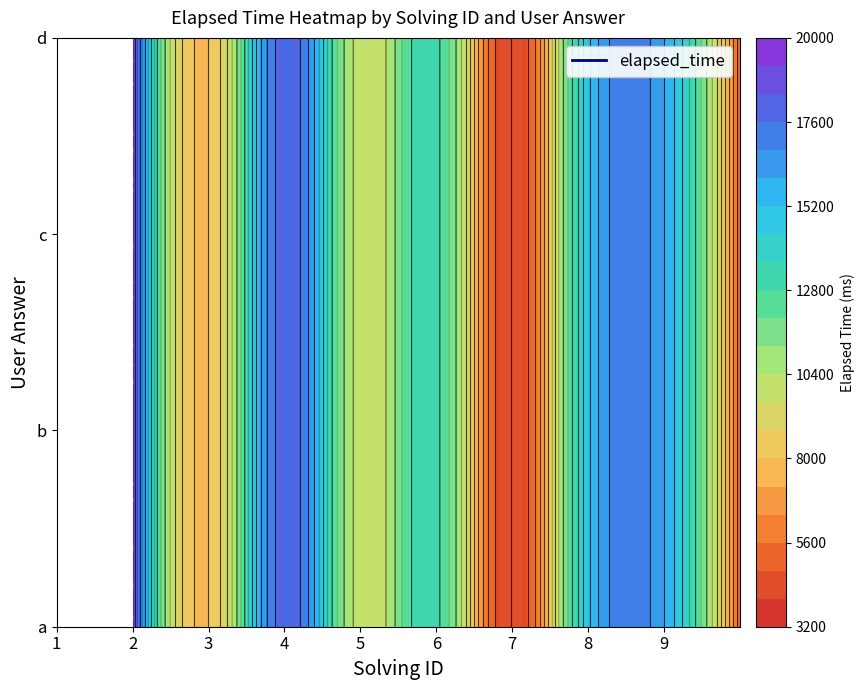

How many categories are shown in the chart?

9